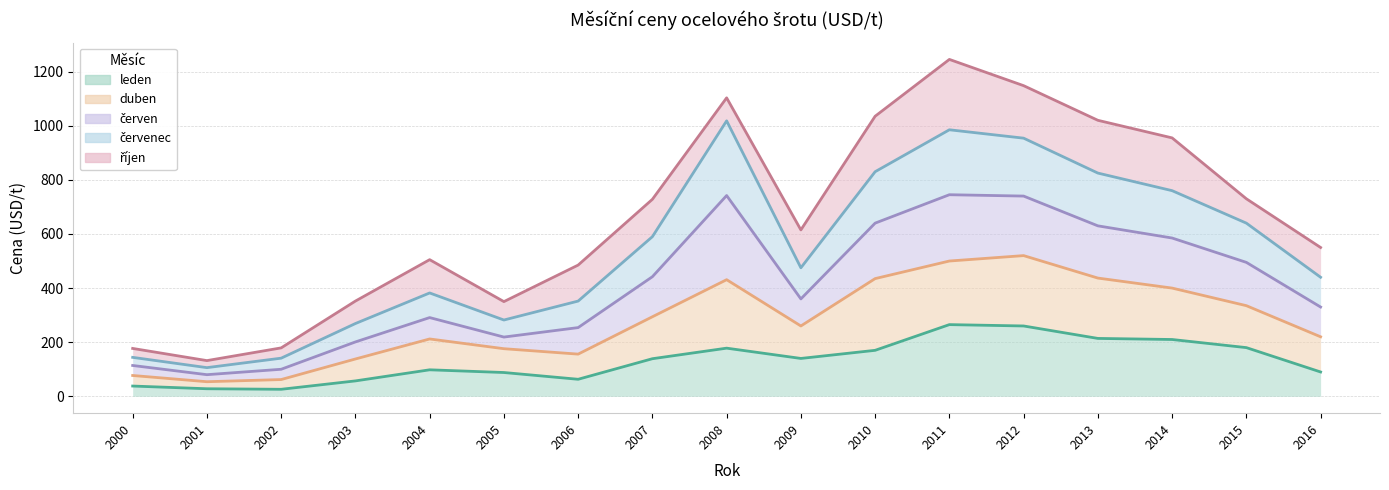

Where is the first local maximum for duben?

2004